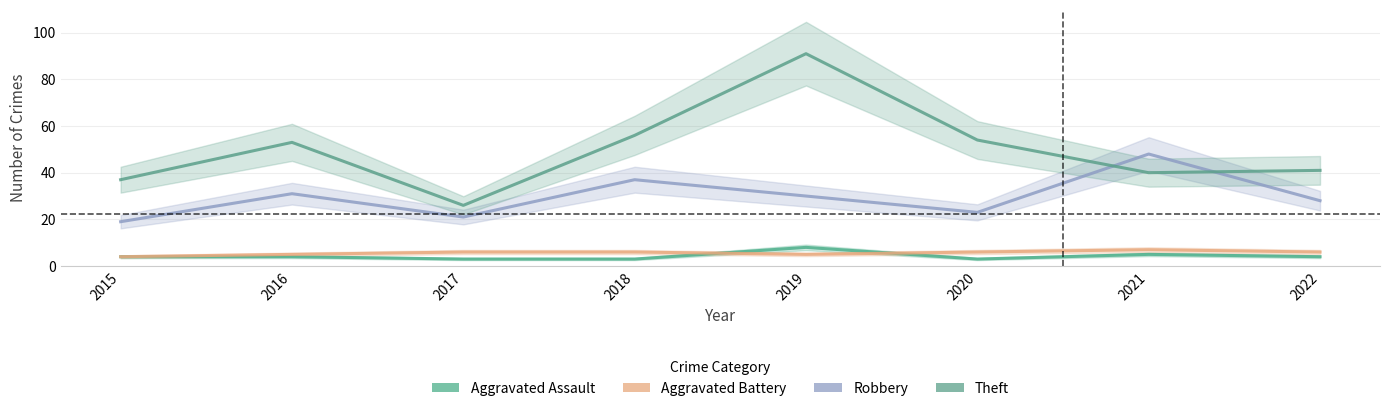

What is the total value across all series at 2017?

56